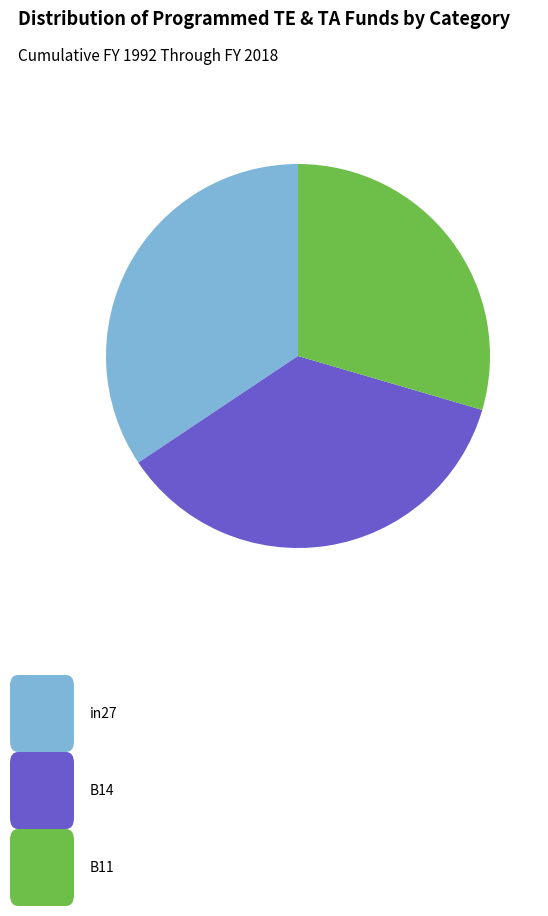

Does any single category account for the majority?

No